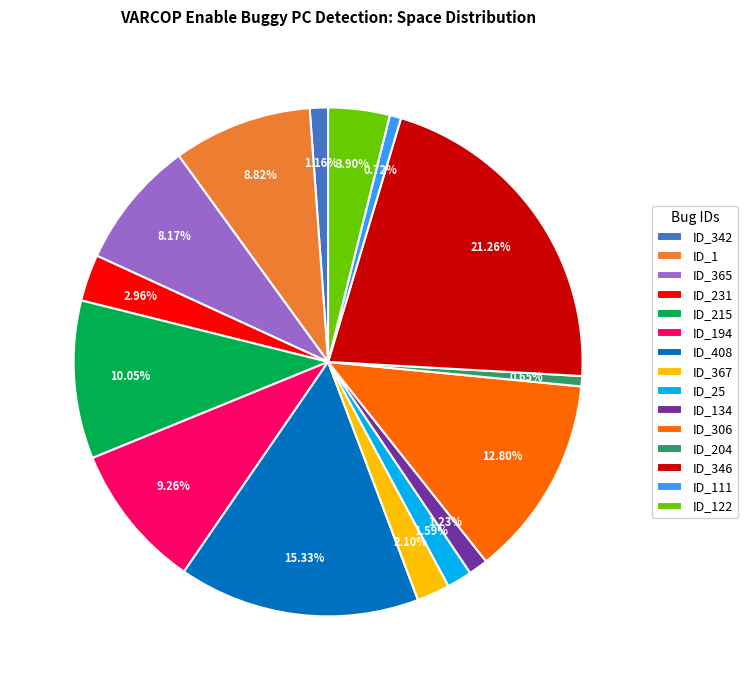

What is the total percentage of ID_134 and ID_194?

10.5%